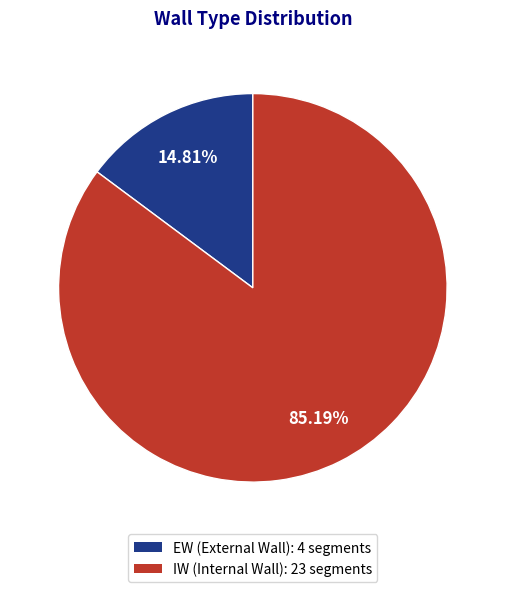

Which has a higher value, EW or IW?

IW